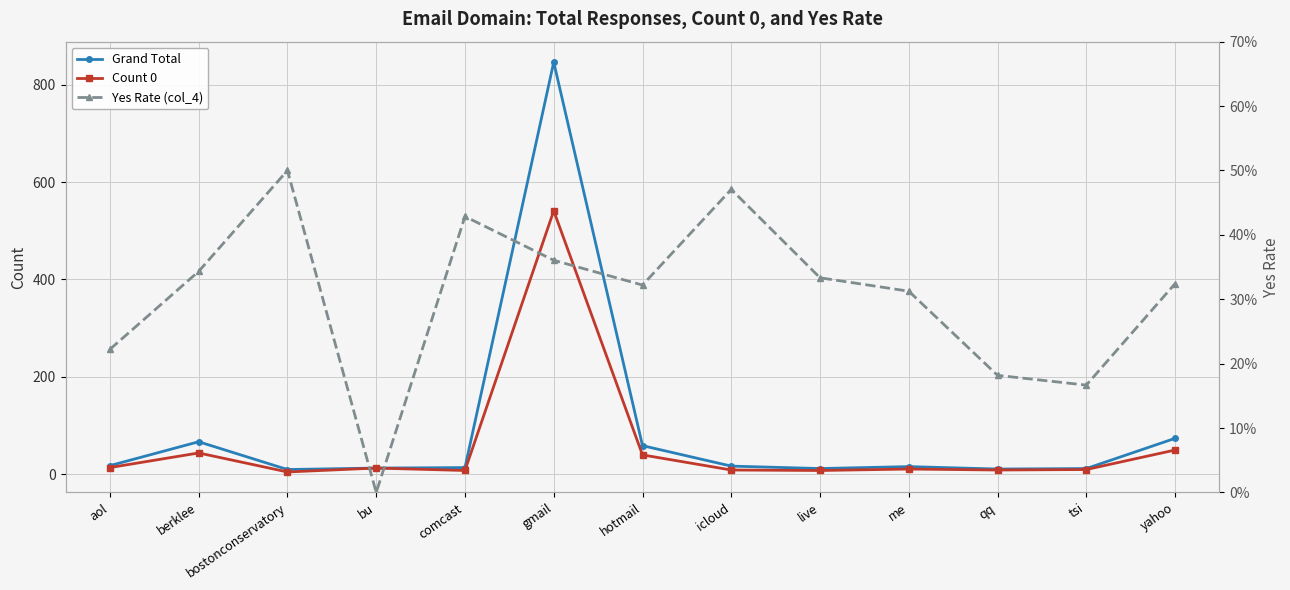

Where is the first local minimum for Yes Rate (col_4)?

bu